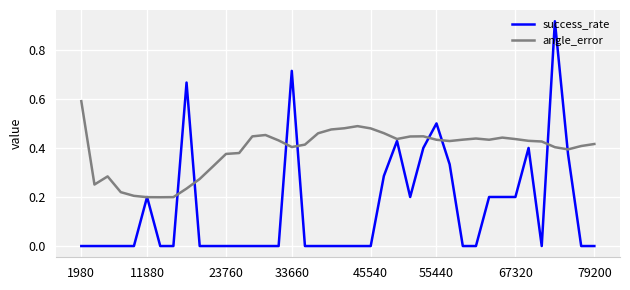

After their last crossing, which series has the higher values: success_rate or angle_error?

angle_error